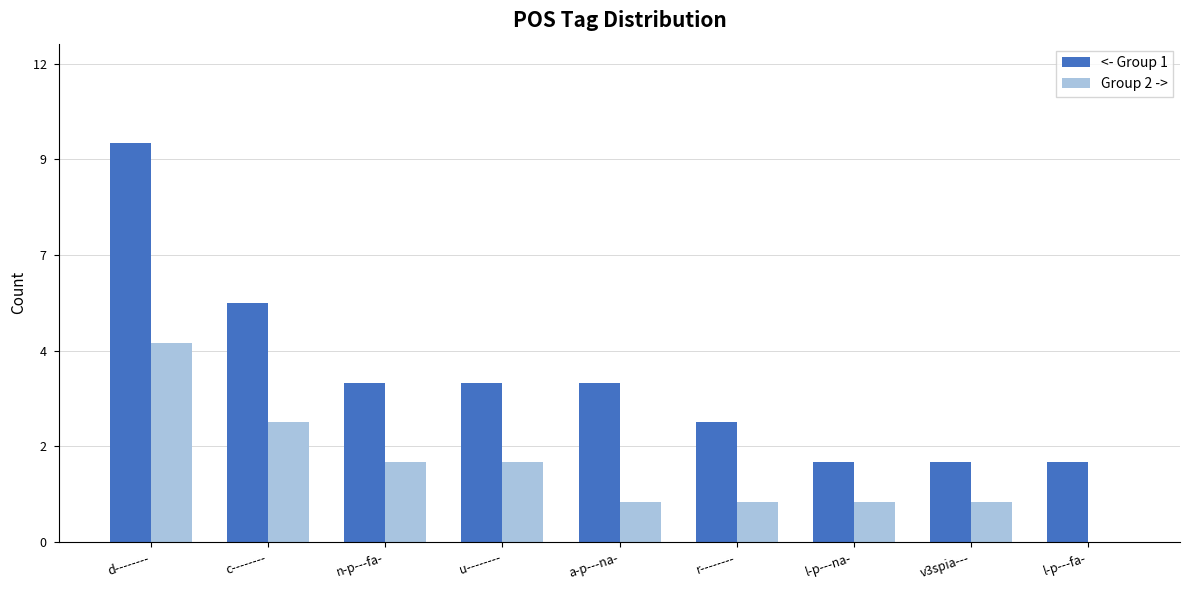

What are all the series names shown in the legend?

<- Group 1, Group 2 ->